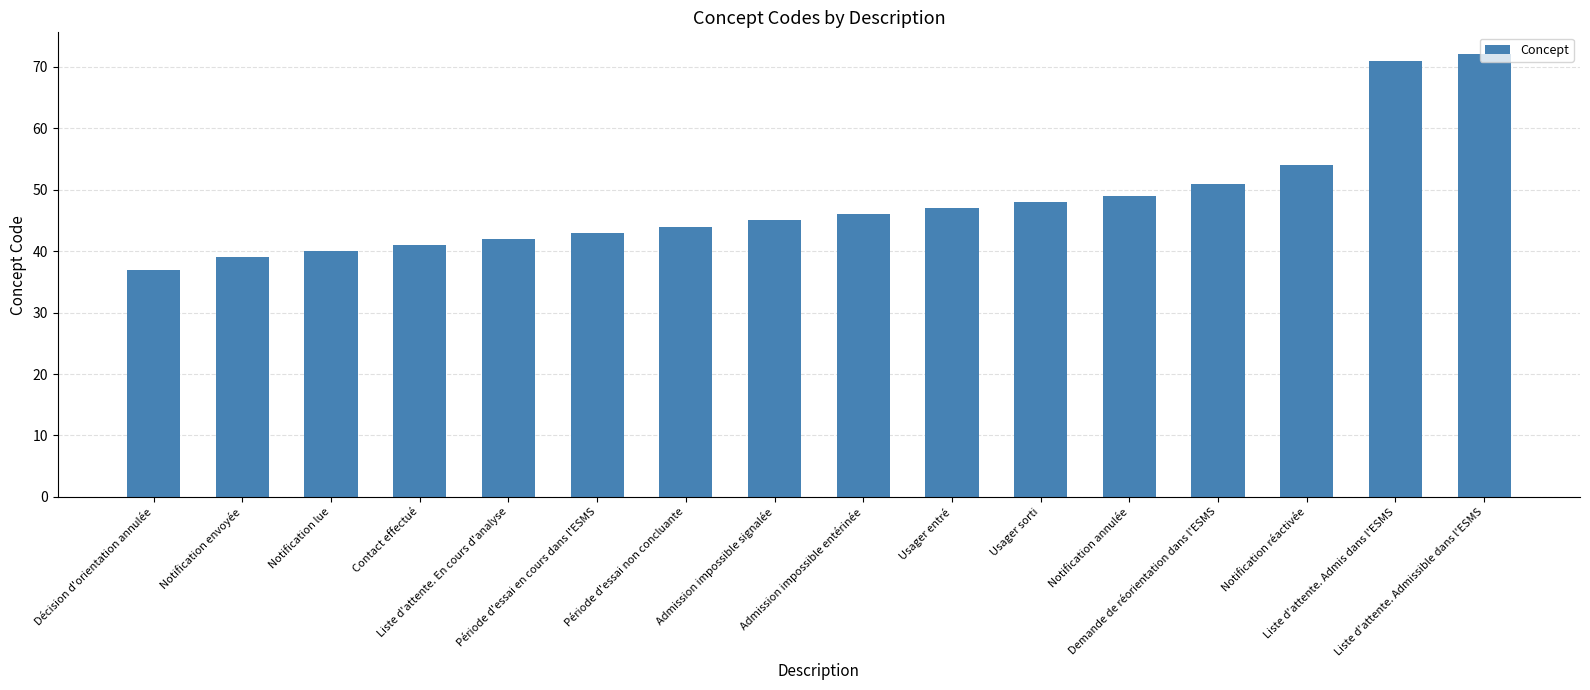

At which label is the value closest to 54?

Notification réactivée